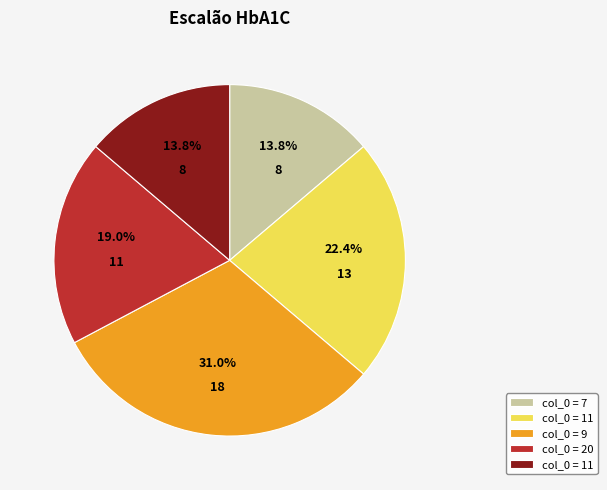

Does any single category account for the majority?

No